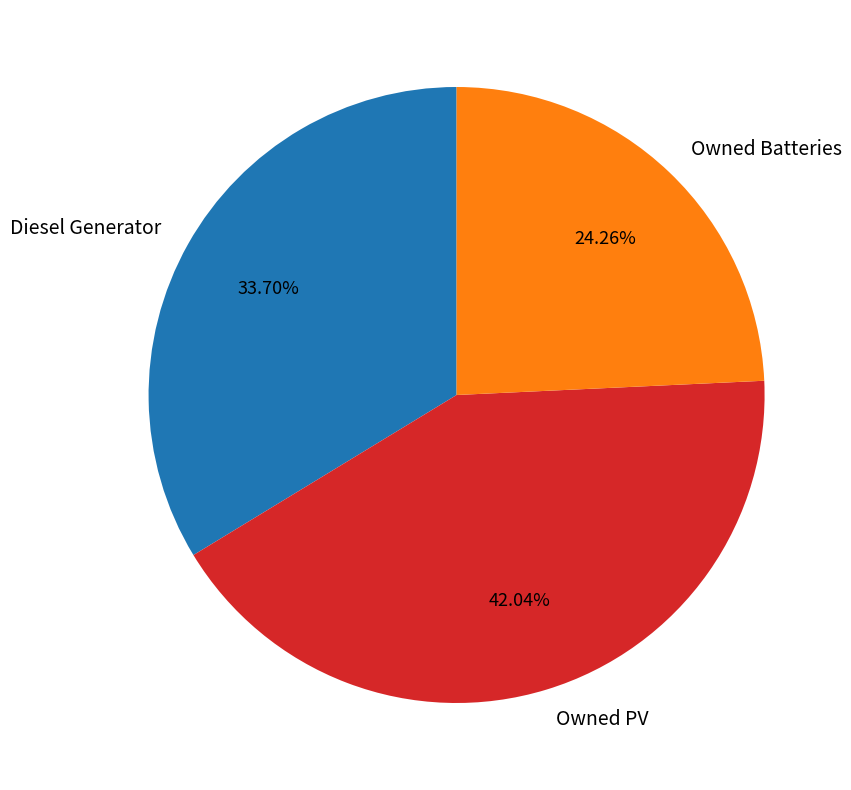

The Diesel Generator slice represents 34% of the pie. True or false?

True